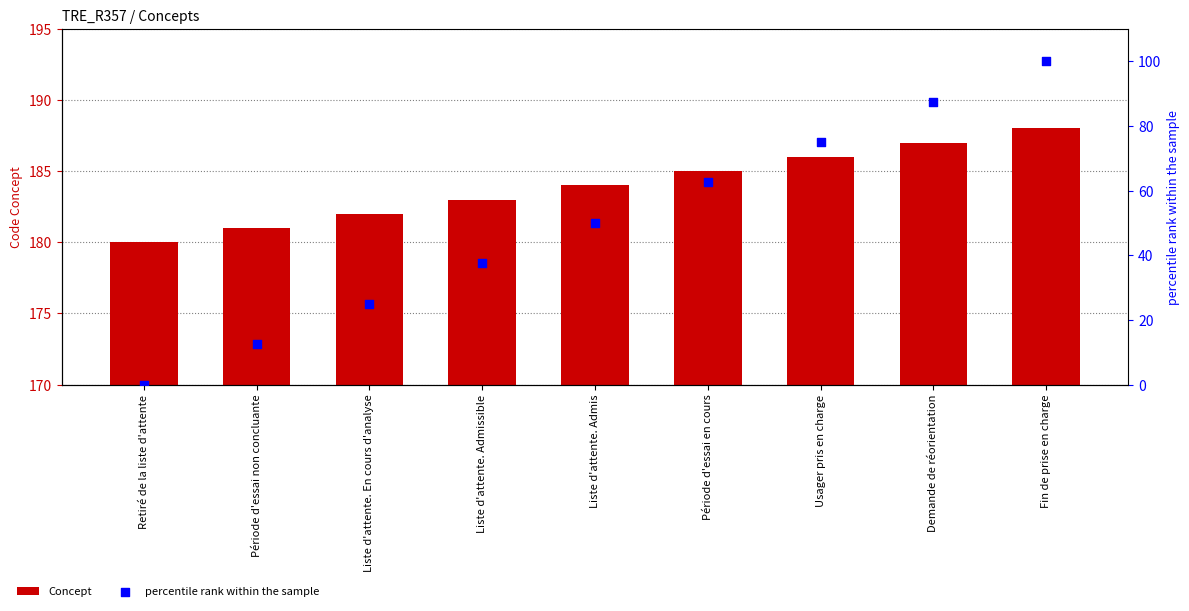

Which series contains the highest Y value?

Concept